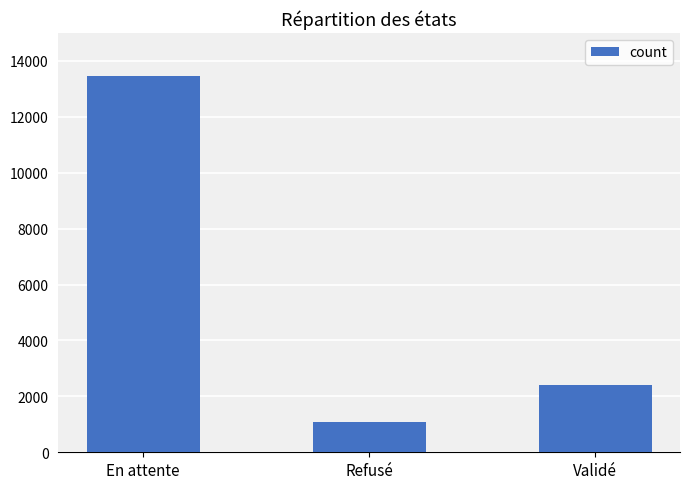

What is the minimum value shown in the chart?

1076